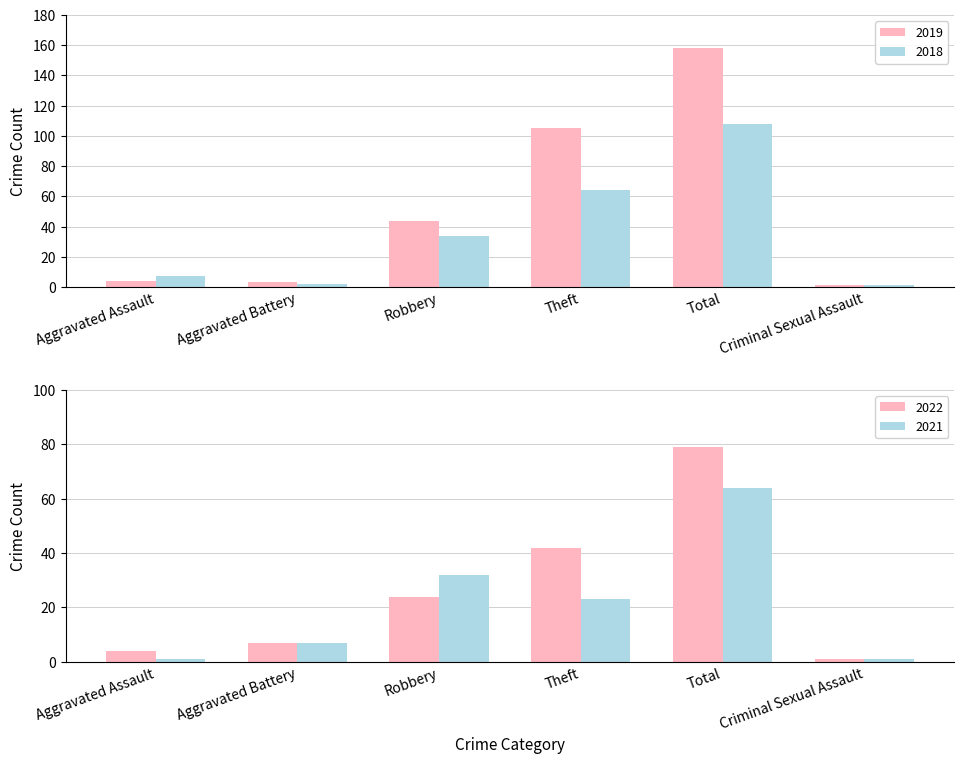

Rank the series at Aggravated Battery from lowest to highest value.

2019, 2022